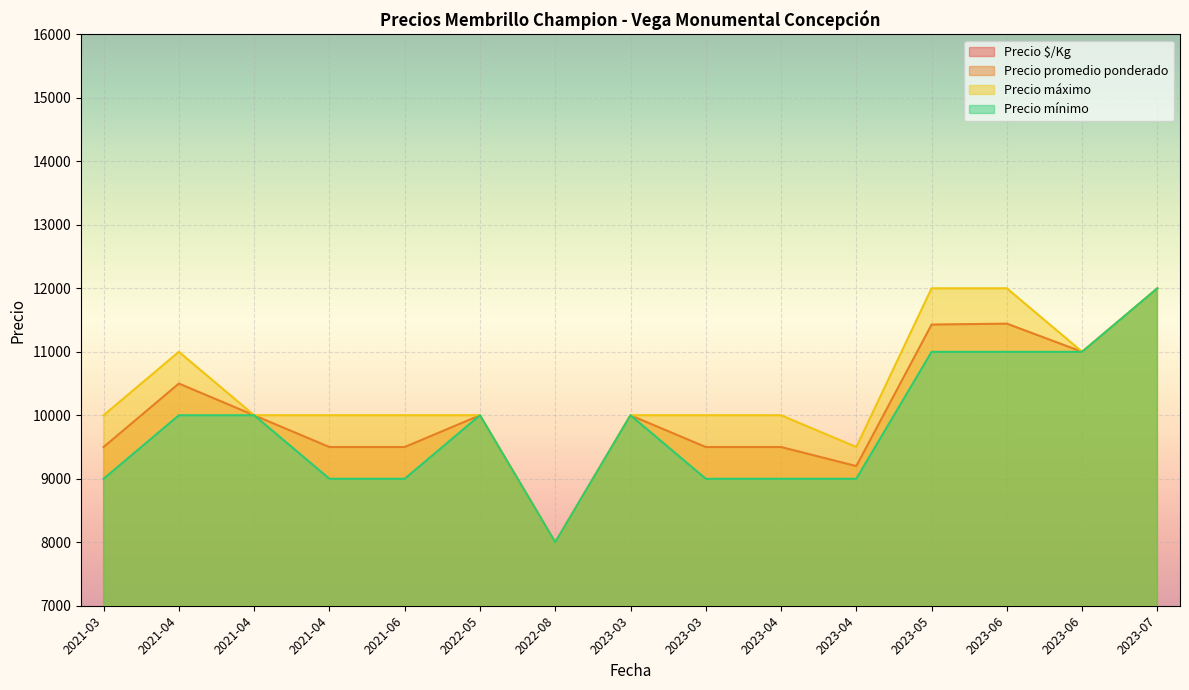

Which series has the largest total across all categories?

Precio máximo